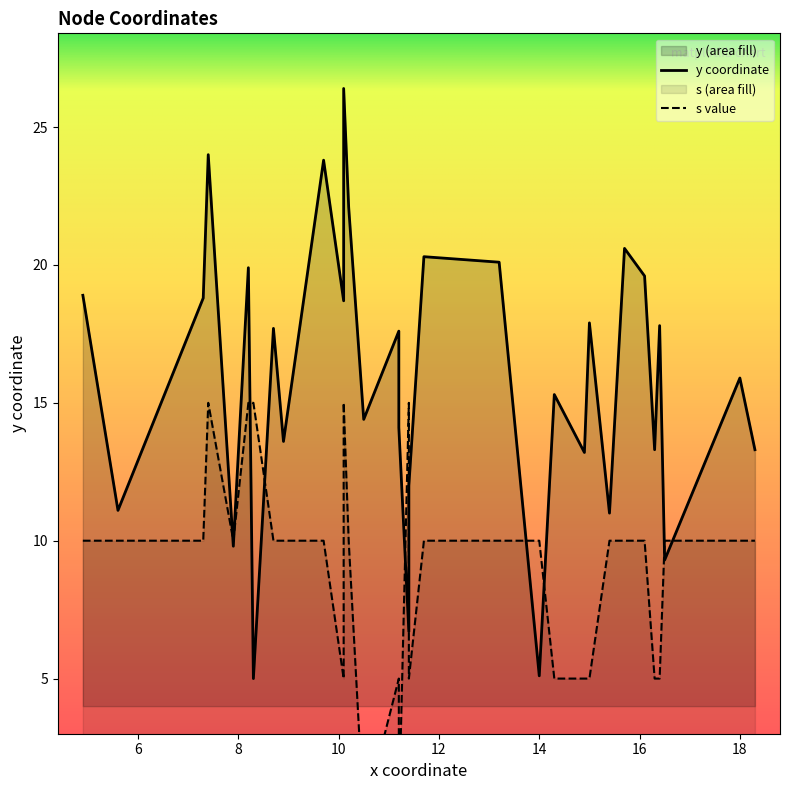

At how many categories does at least one series exceed 18?

13